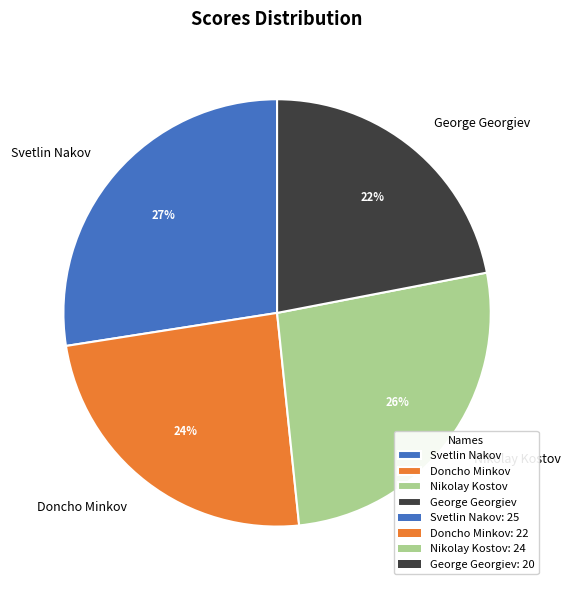

How many slices are in this pie chart?

4